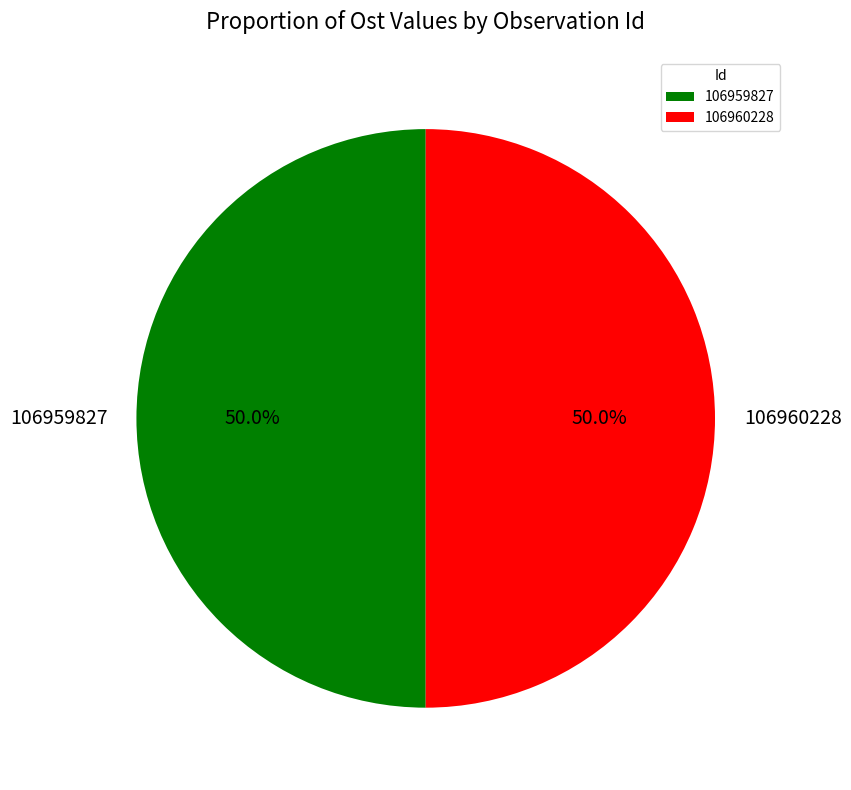

What percentage is NOT represented by 106960228?

50.0%